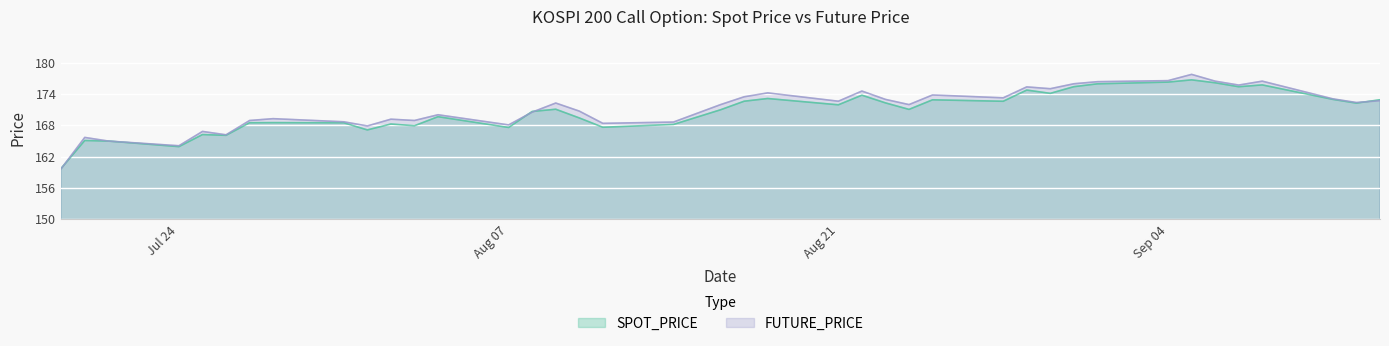

The value of SPOT_PRICE at 2006-09-13 is 172.9. True or false?

True